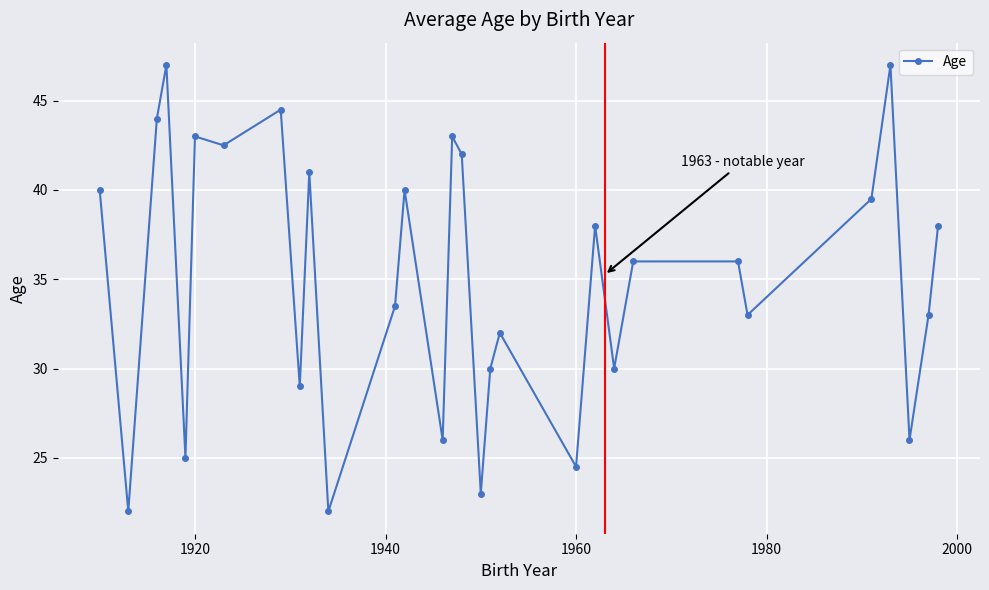

What is the minimum value shown in the chart?

22.0